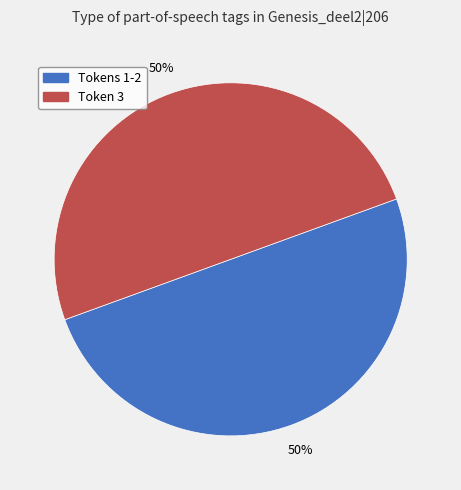

How many slices are in this pie chart?

2